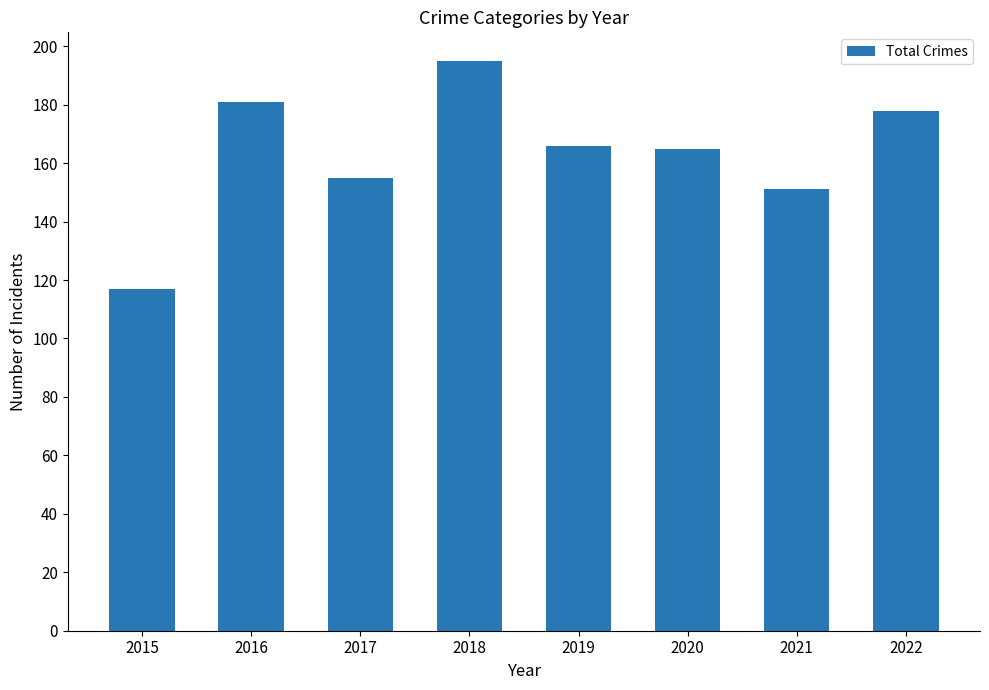

How many bars are there in total?

8